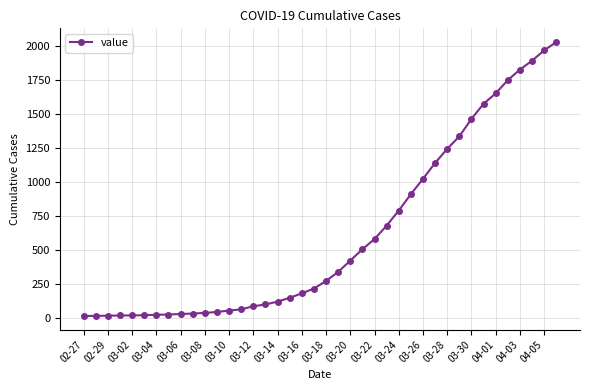

What is the difference between the maximum and second lowest values?

2018